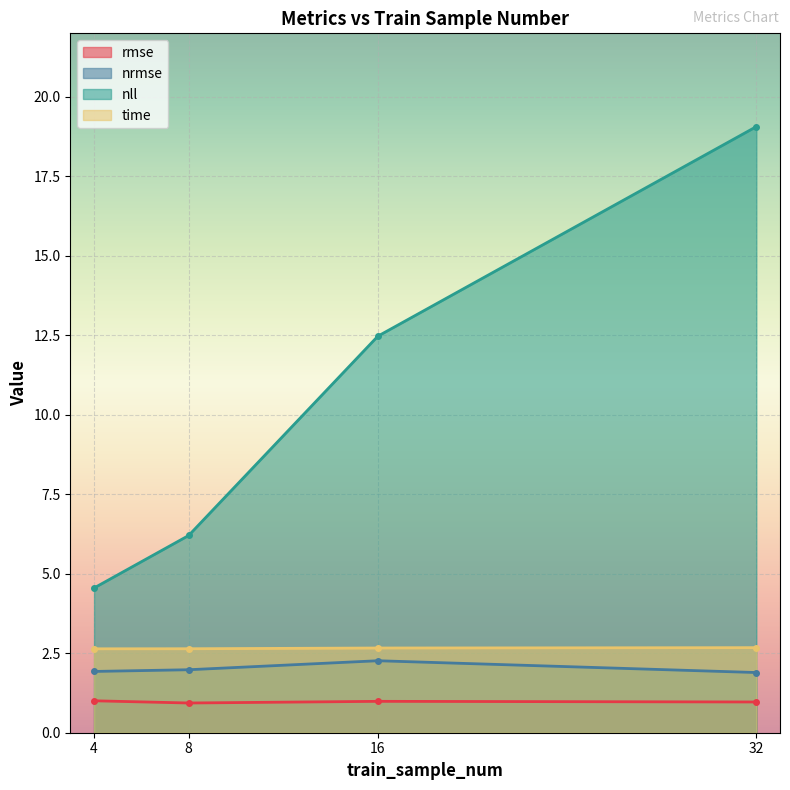

What is the maximum value shown in the chart?

19.1